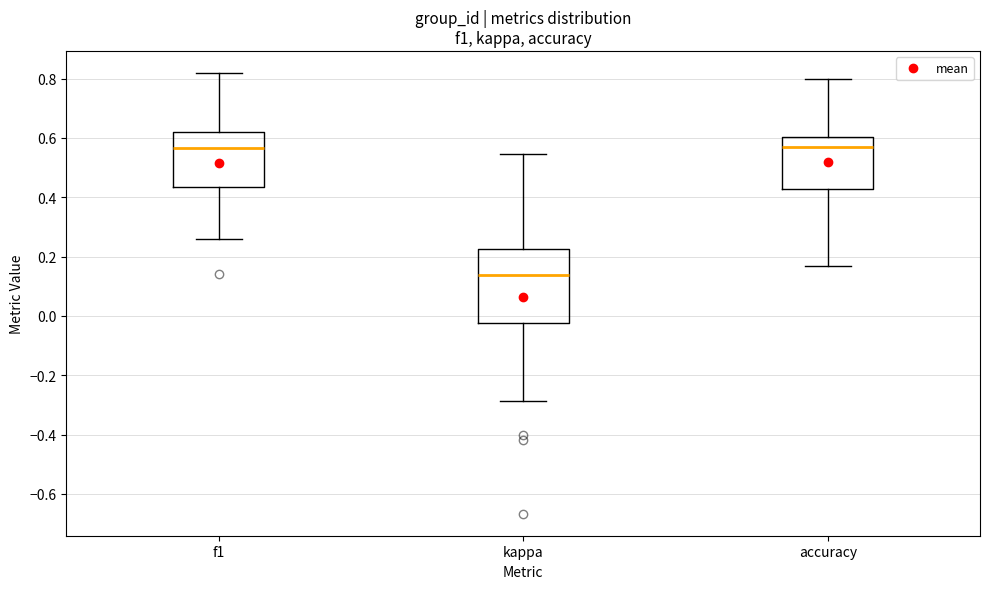

Reading left to right, read every box against the y-axis: the position of its median line, the range the box covers, and the ends of its whiskers. The values are not printed on the chart, so give them approximately, as read against the axis.

f1: median 0.56, box 0.44 to 0.62, whiskers 0.26 to 0.82
kappa: median 0.14, box -0.02 to 0.22, whiskers -0.28 to 0.54
accuracy: median 0.58, box 0.42 to 0.60, whiskers 0.16 to 0.80